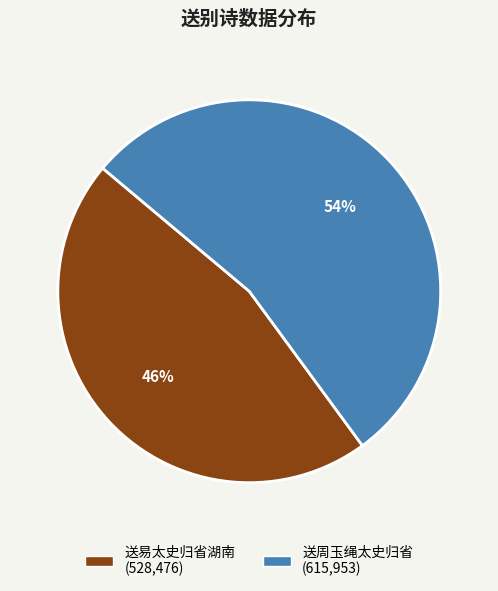

What is the smallest slice in the pie chart?

送易太史归省湖南